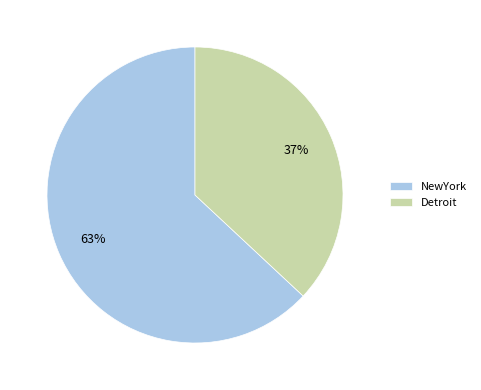

Count the number of slices in the pie.

2